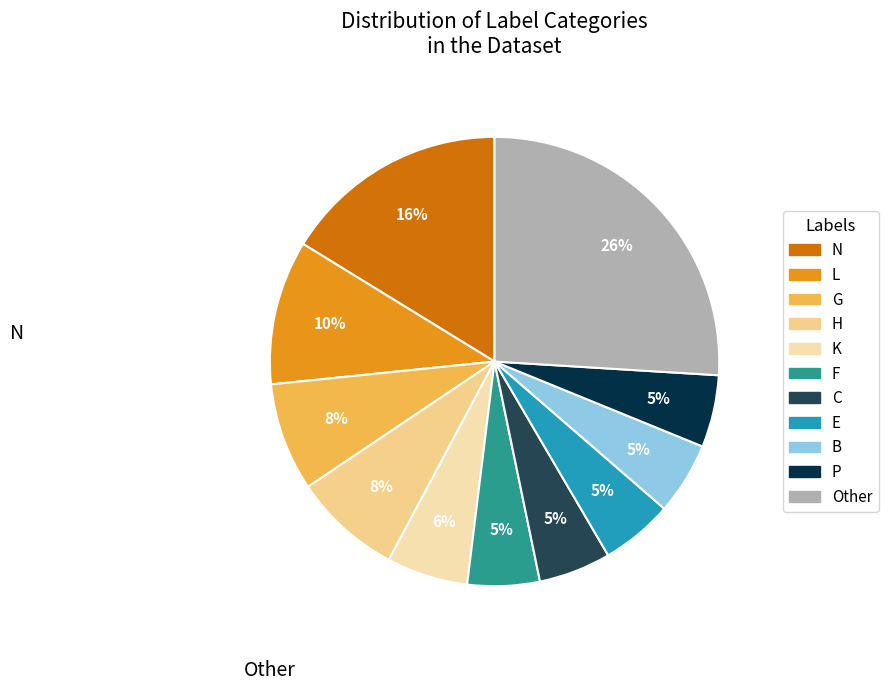

Does any single category account for the majority?

No